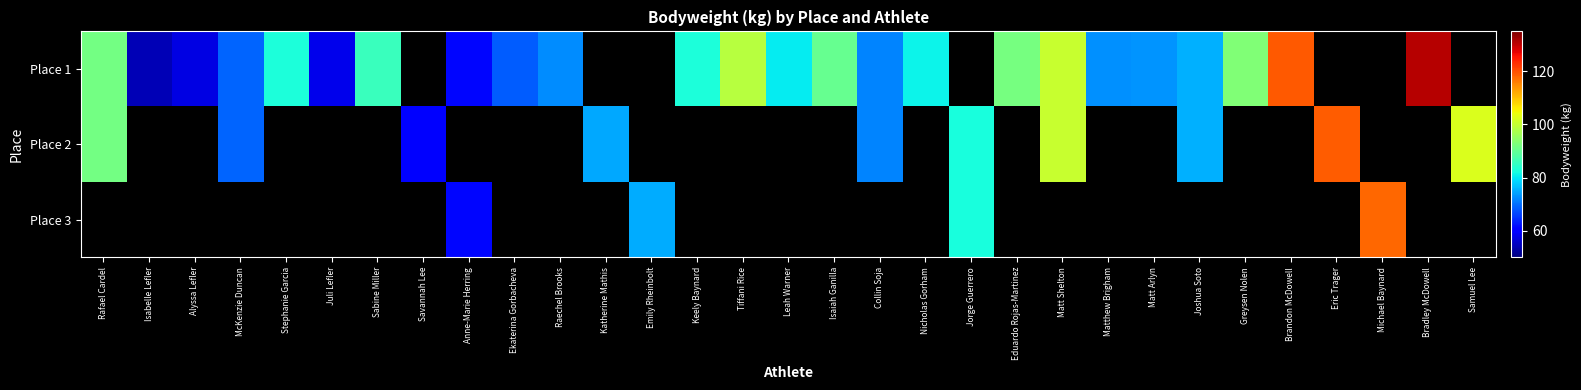

List the series in order of their peak value, highest first.

Place 1, Place 2, Place 3